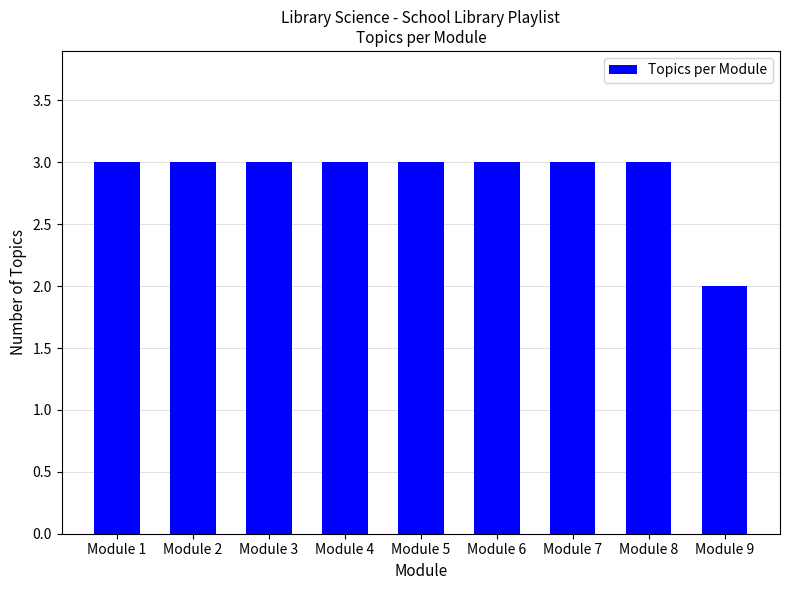

Does the chart contain any negative values?

No